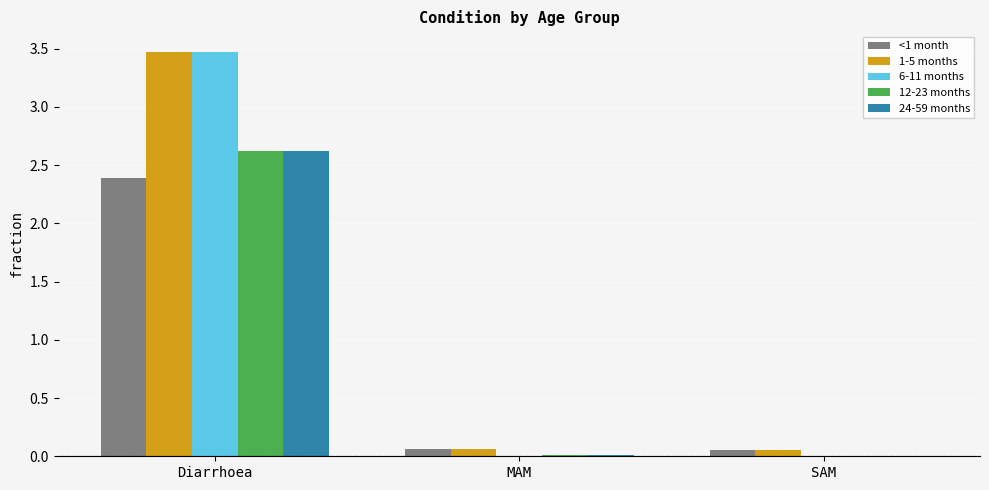

The 24-59 months series shows 0.0 at MAM. True or false?

True